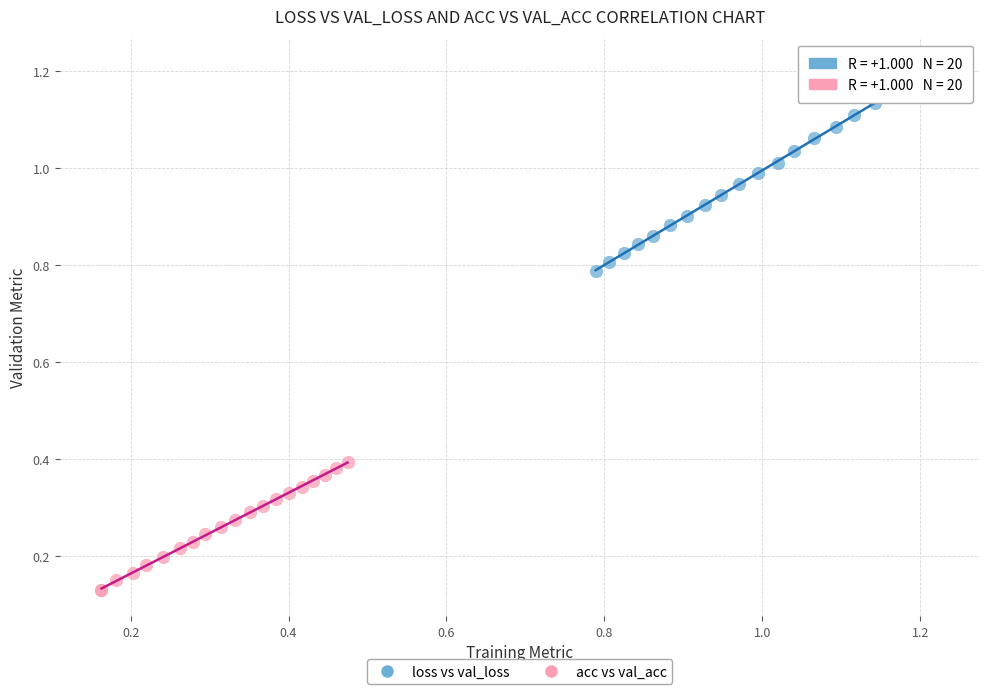

Which series reaches the minimum Y coordinate?

acc vs val_acc